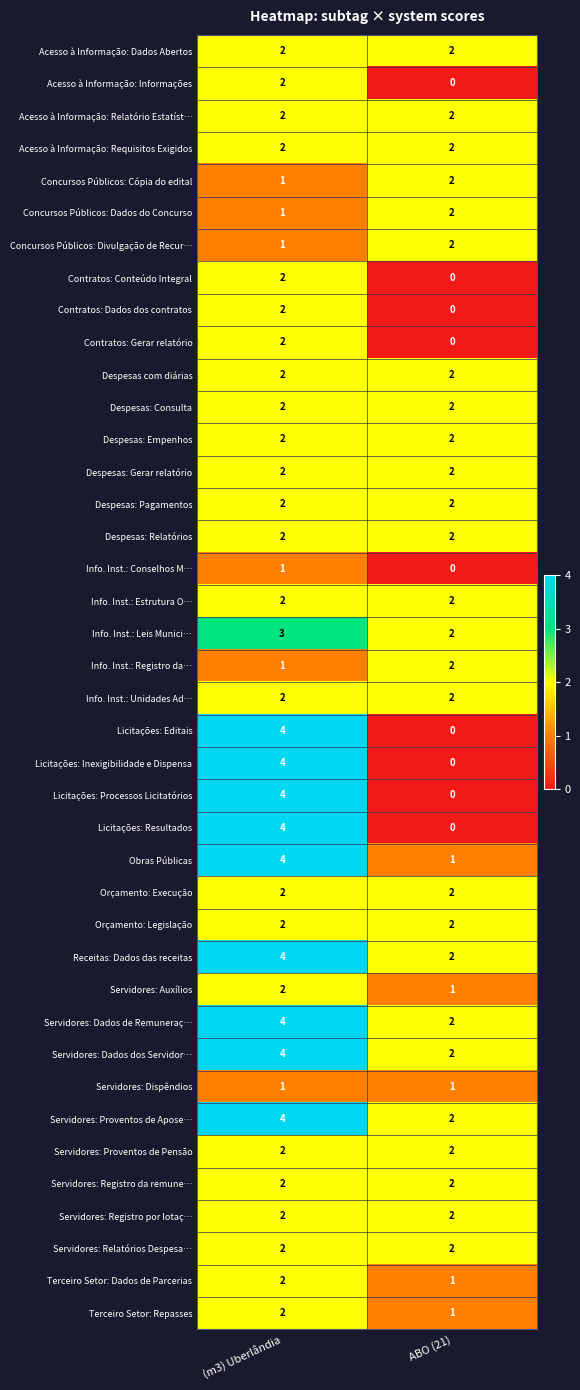

What is the difference between the Licitações: Resultados values at (m3) Uberlândia and ABO (21)?

4